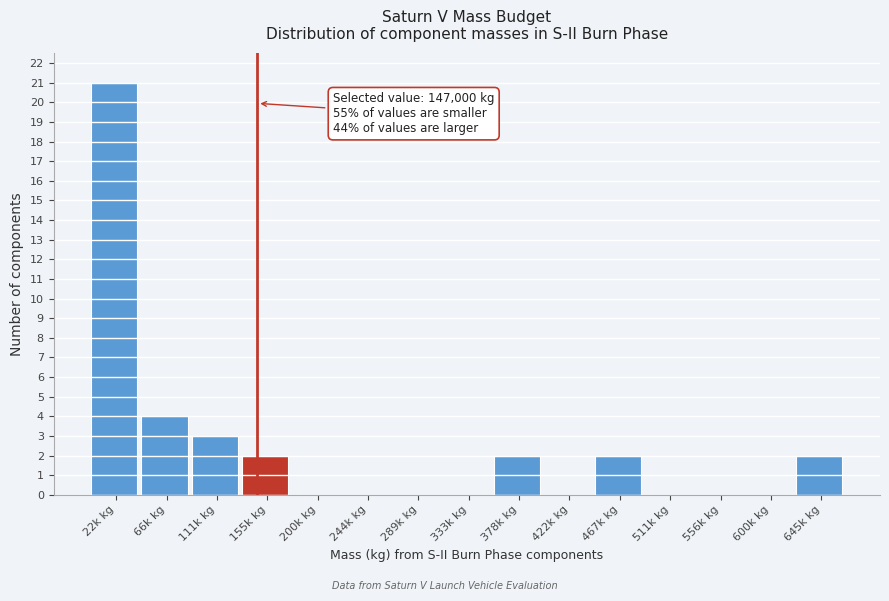

Reading left to right, list all the values displayed in this chart.

22k kg=21	66k kg=4	111k kg=3	155k kg=2	200k kg=0	244k kg=0	289k kg=0	333k kg=0	378k kg=2	422k kg=0	467k kg=2	511k kg=0	556k kg=0	600k kg=0	645k kg=2